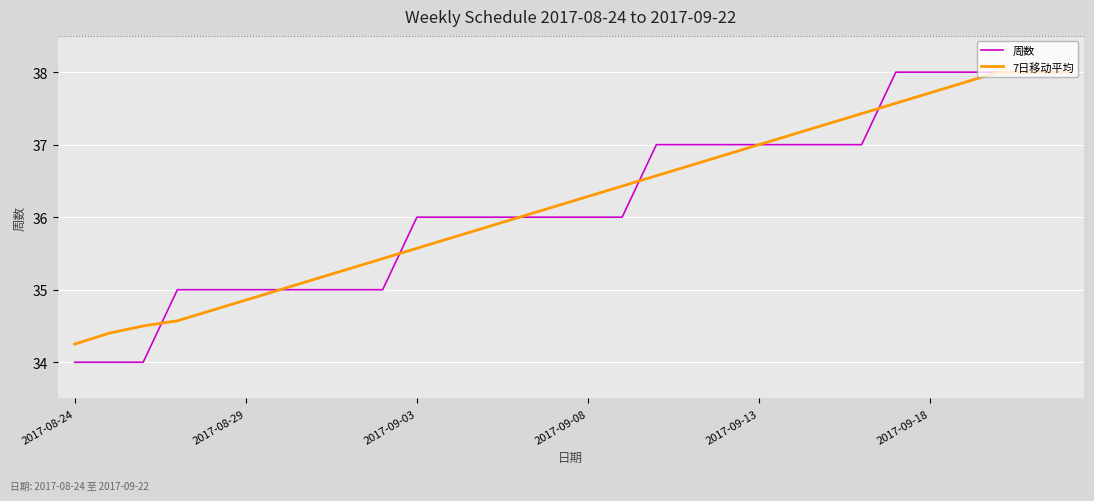

True or false: 周数 and 7日移动平均 intersect in this chart.

True